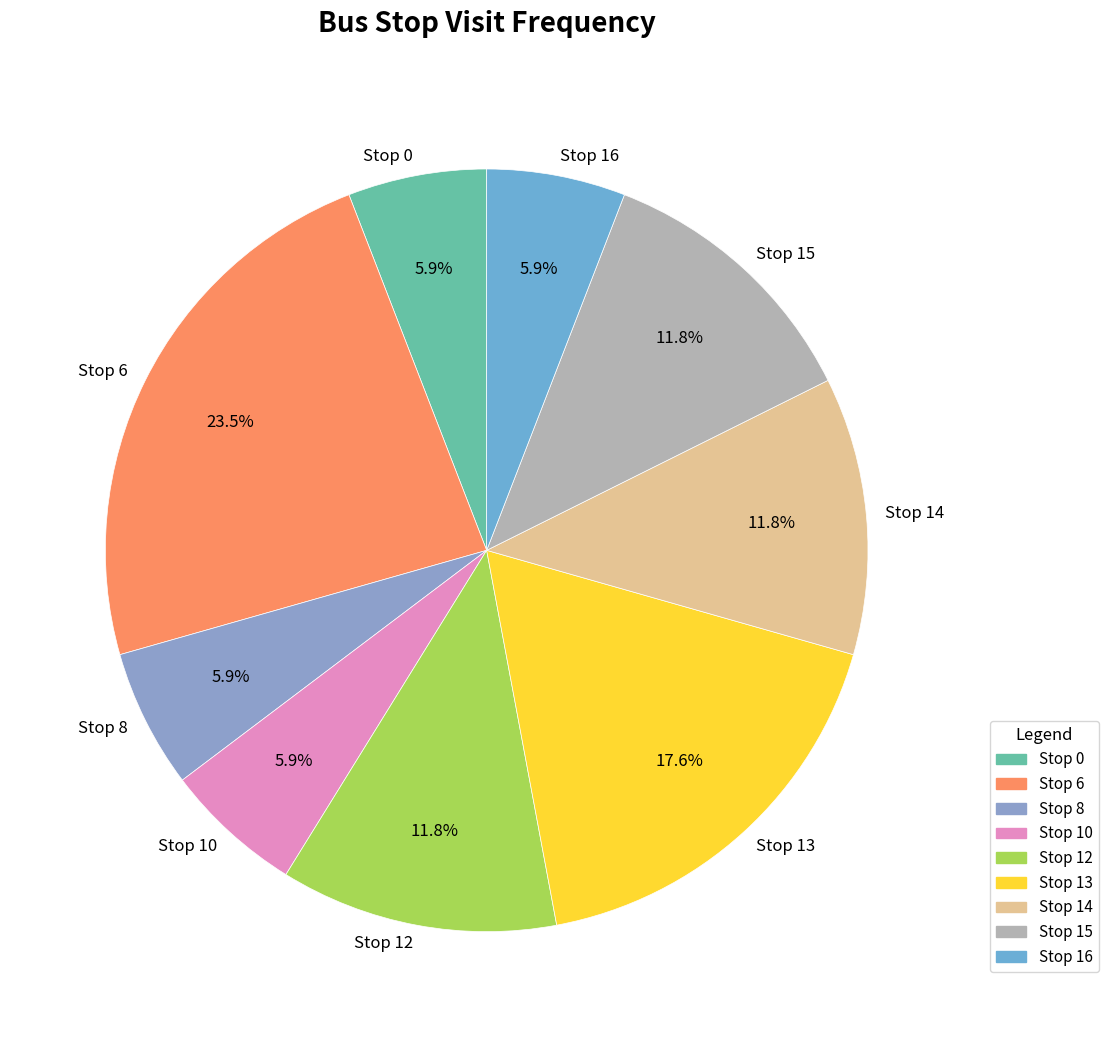

Does Stop 12 account for over 50% of the chart?

No